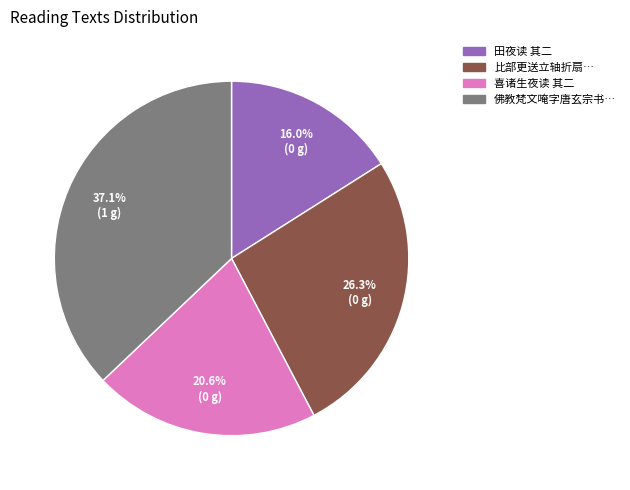

Is there a majority slice in this chart?

No